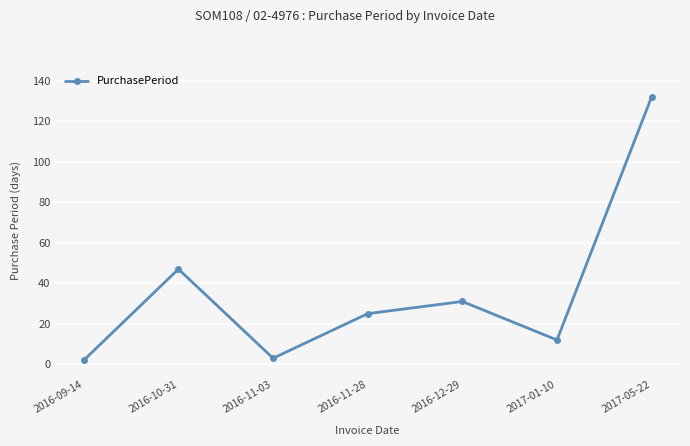

At which category does the data reach its first local valley?

2016-11-03